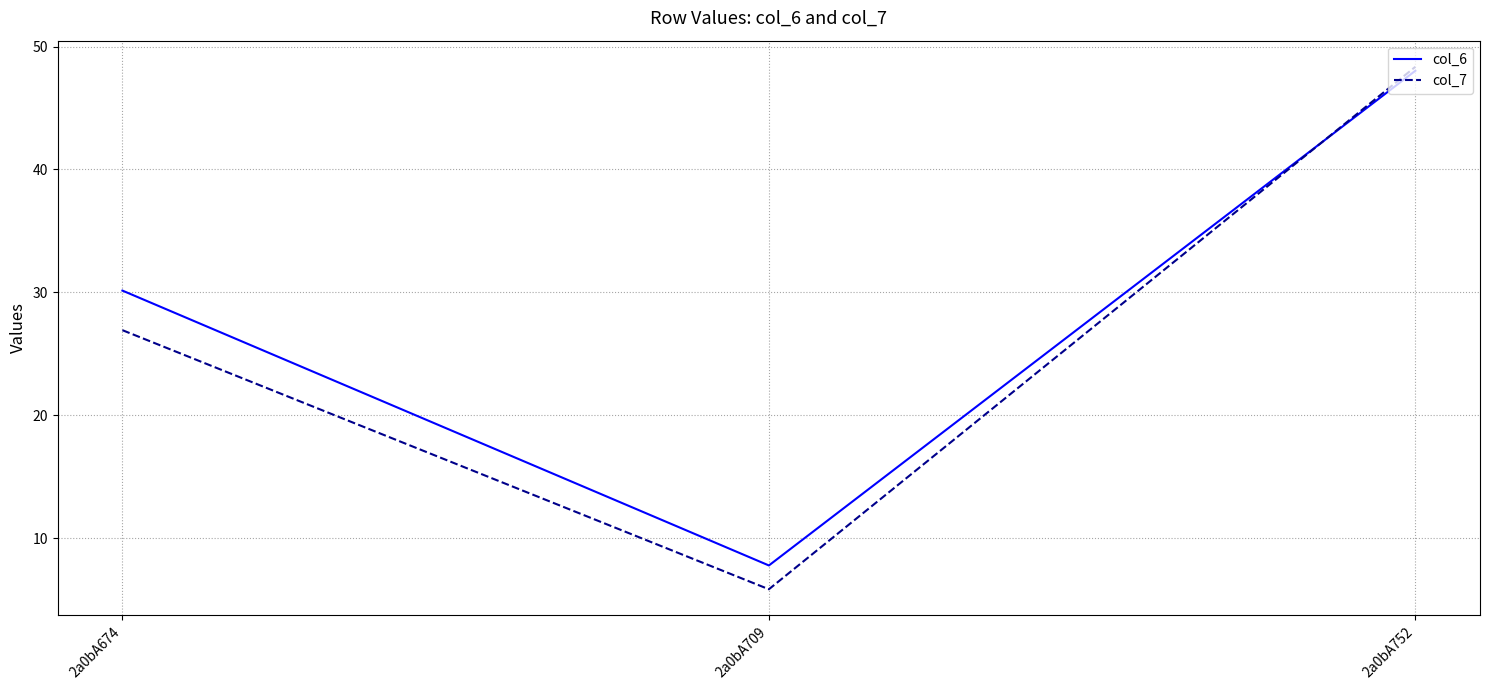

What is the difference between the maximum and minimum values in the col_6 series?

40.2